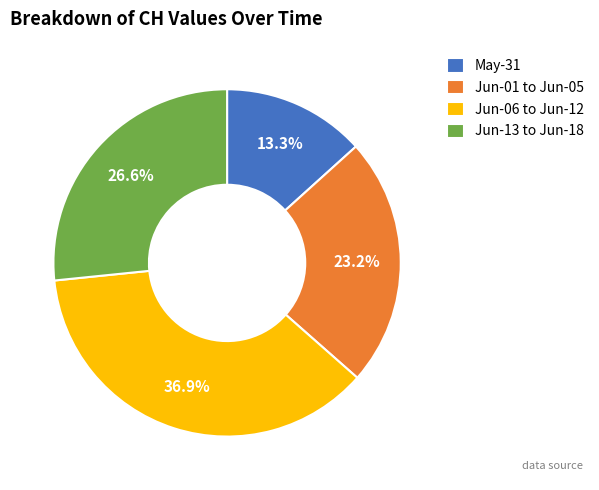

How many segments does this pie chart have?

4